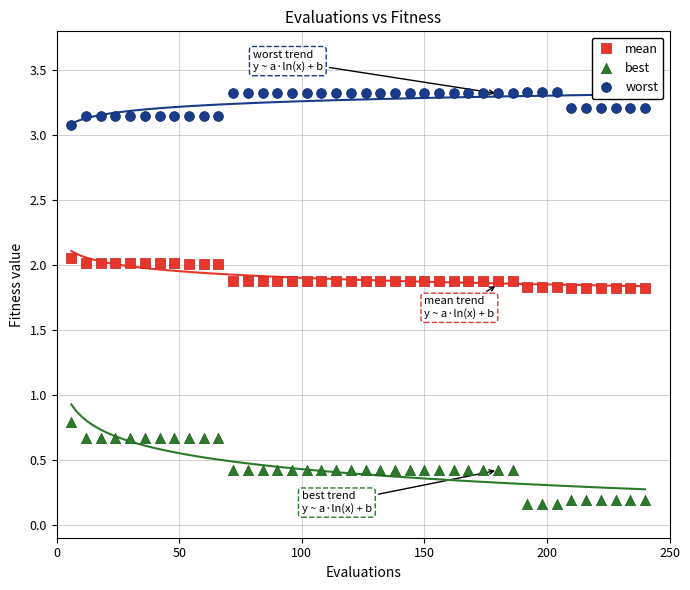

Which series reaches the minimum Y coordinate?

best